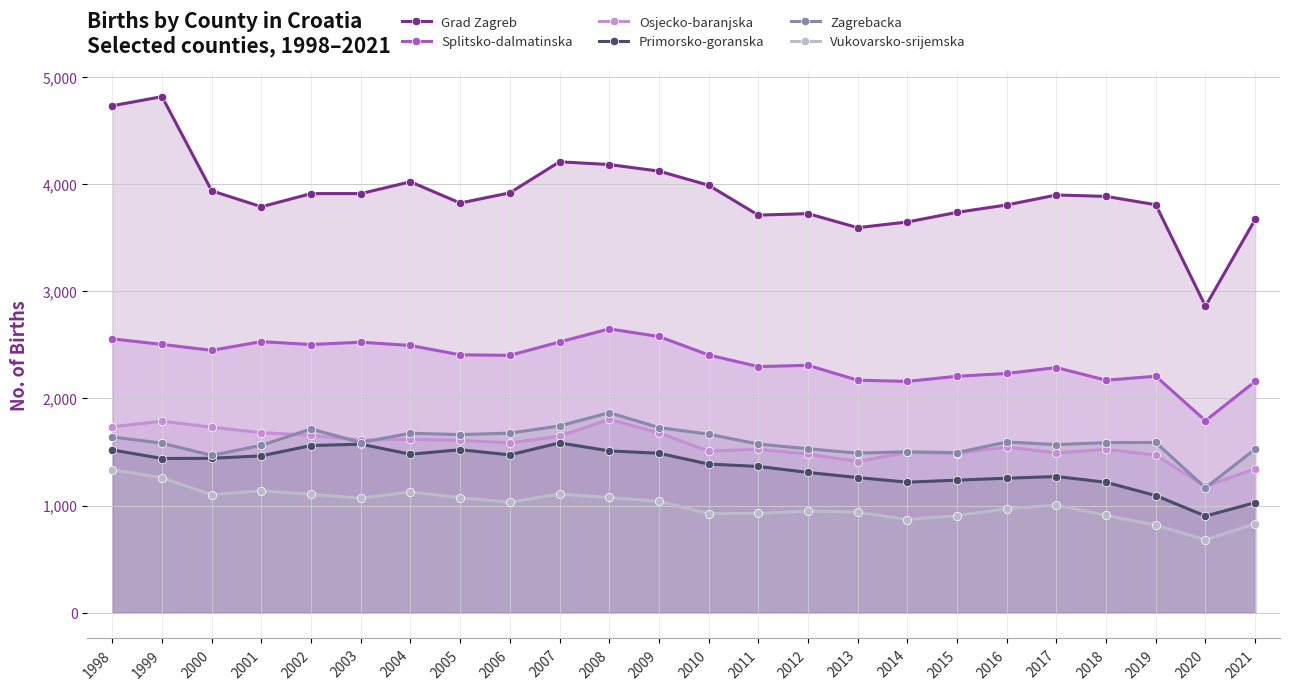

Where is Grad Zagreb nearest to the value 3839?

2005